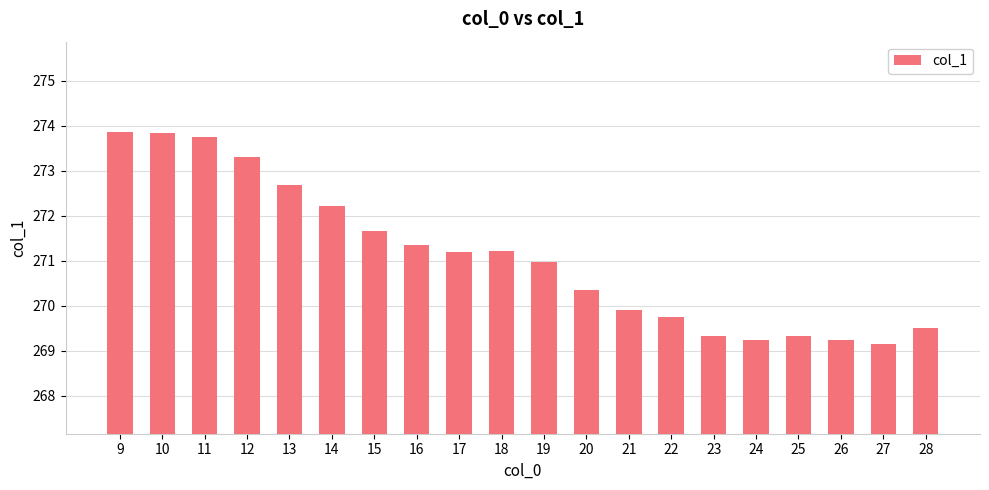

Is it true that the value at 14 is 272.2?

True